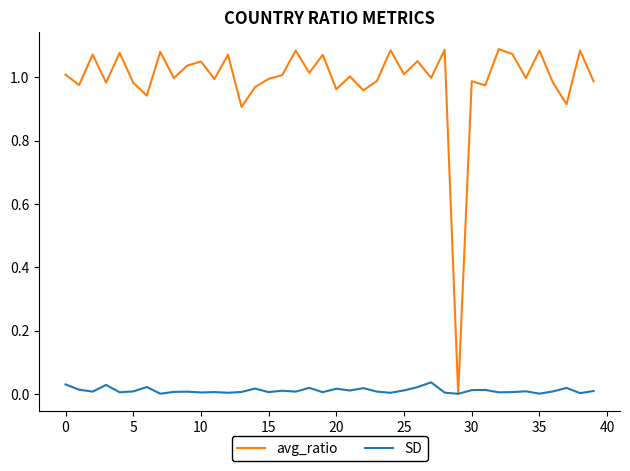

Which series has the largest total across all categories?

avg_ratio